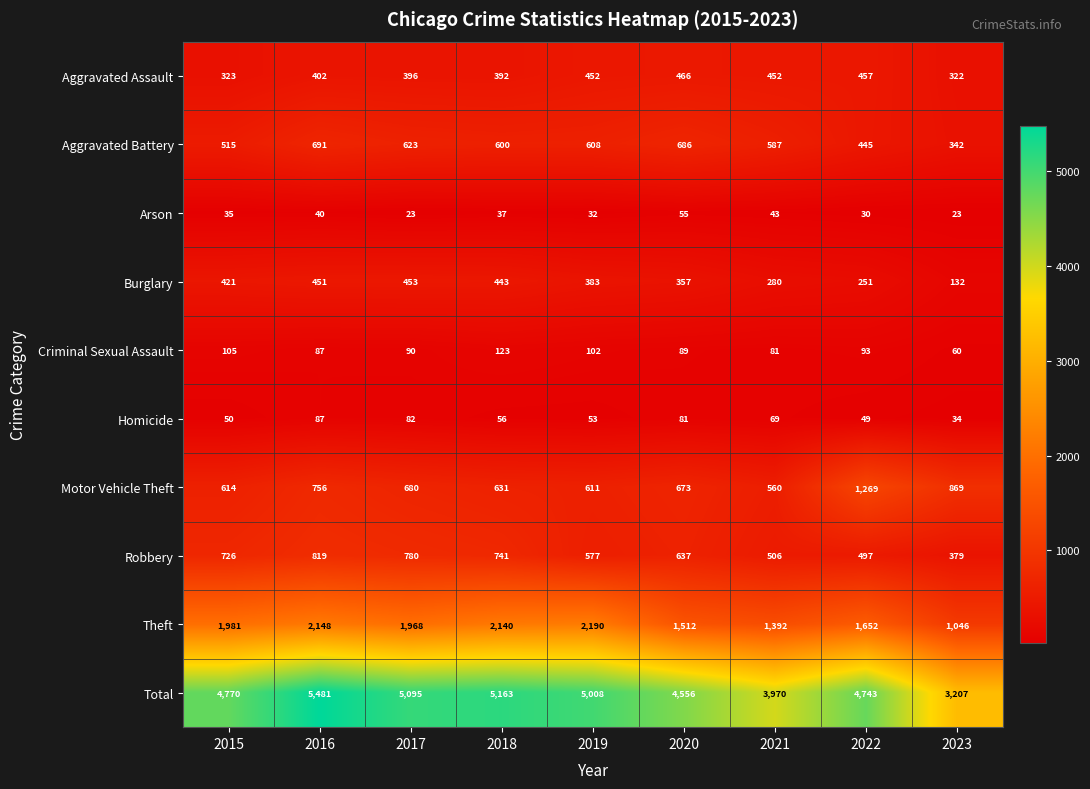

List the series in order of their peak value, lowest first.

Arson, Homicide, Criminal Sexual Assault, Burglary, Aggravated Assault, Aggravated Battery, Robbery, Motor Vehicle Theft, Theft, Total